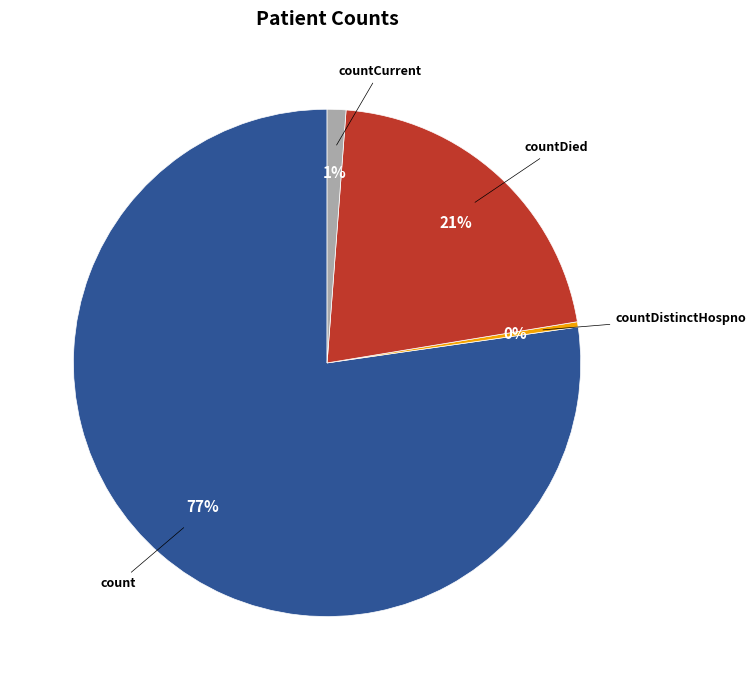

To the nearest percent, what is the average slice percentage?

25%